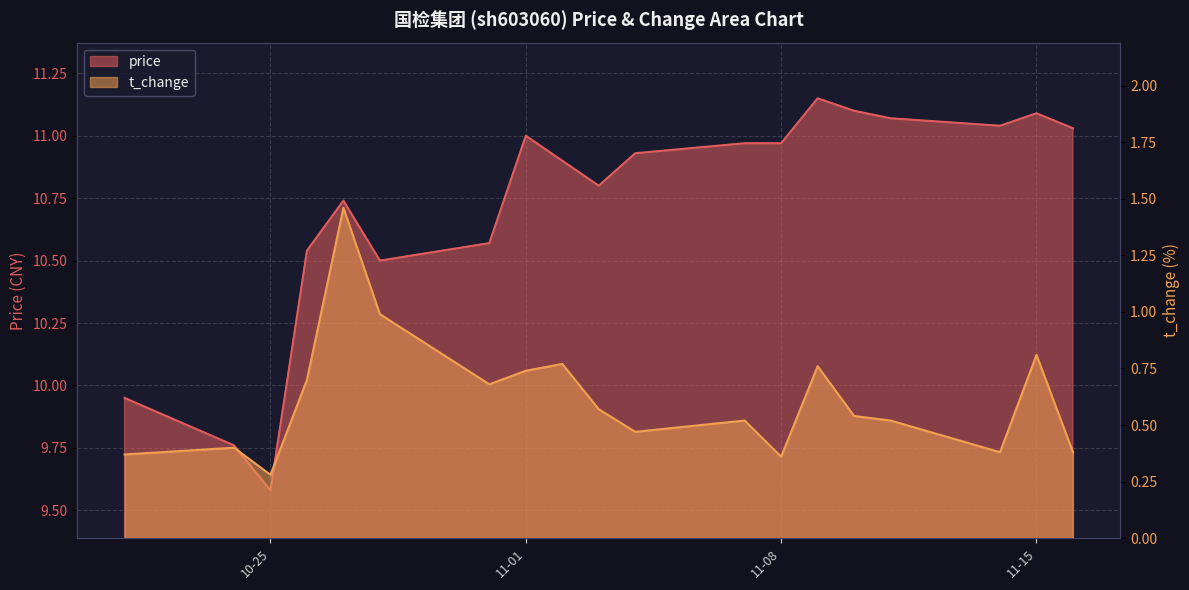

How many data points in price are less than 10?

3